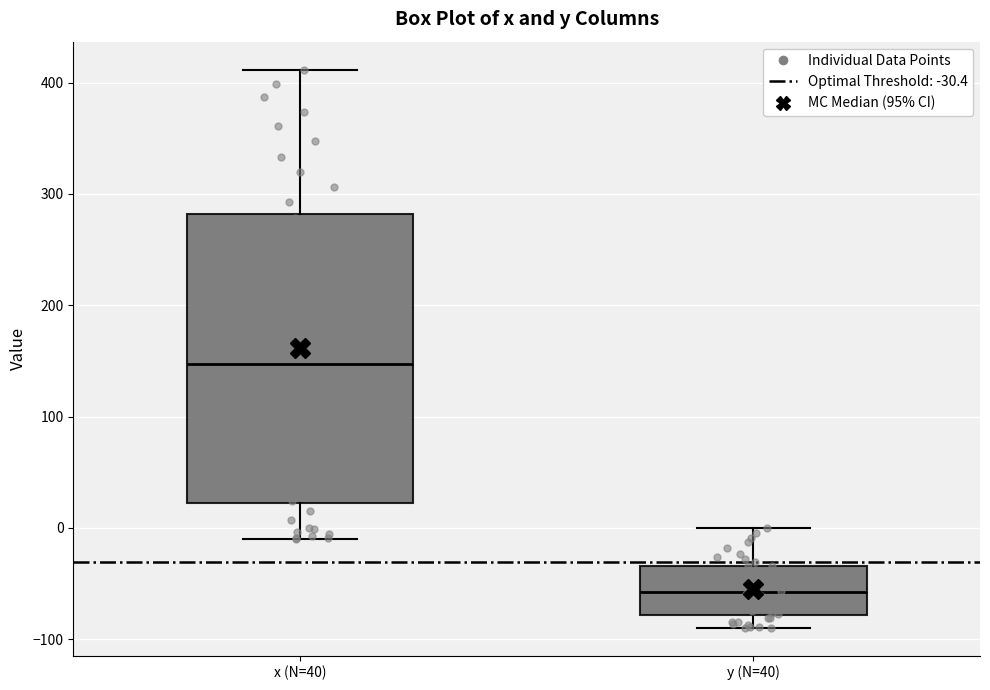

Reading left to right, read every box against the y-axis: the position of its median line, the range the box covers, and the ends of its whiskers. The values are not printed on the chart, so give them approximately, as read against the axis.

x (N=40): median 150, box 20 to 280, whiskers -10 to 410
y (N=40): median -60, box -80 to -30, whiskers -90 to 0